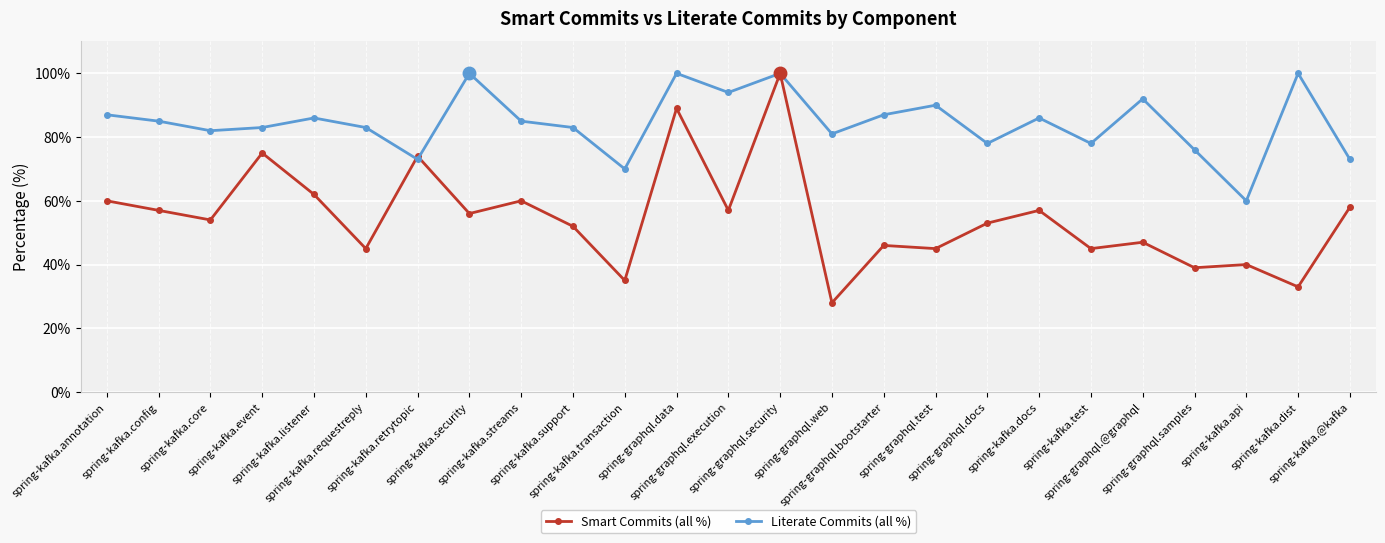

At which label does Literate Commits (all %) first exceed 85?

spring-kafka.annotation